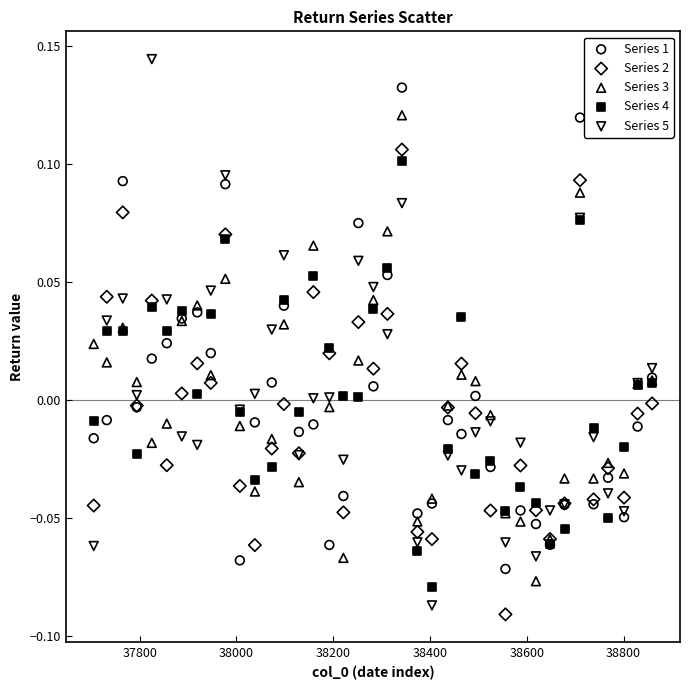

What is the X range (max minus min) for the scatter plot?

1154.0